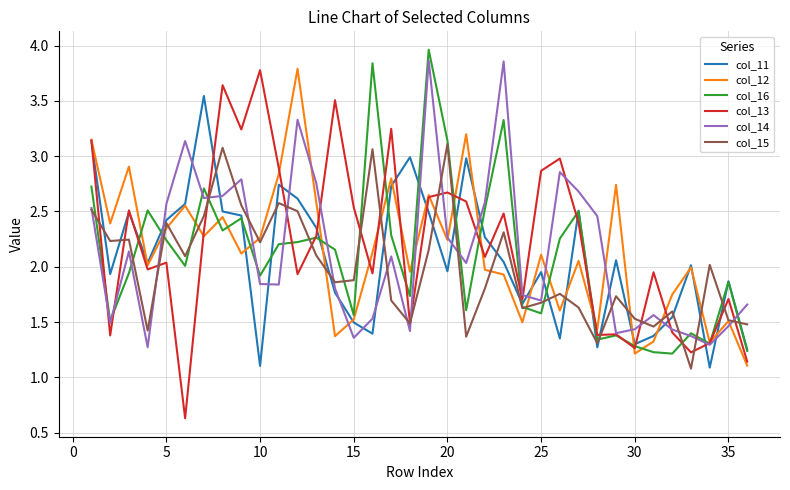

Which series has the widest spread of values?

col_13